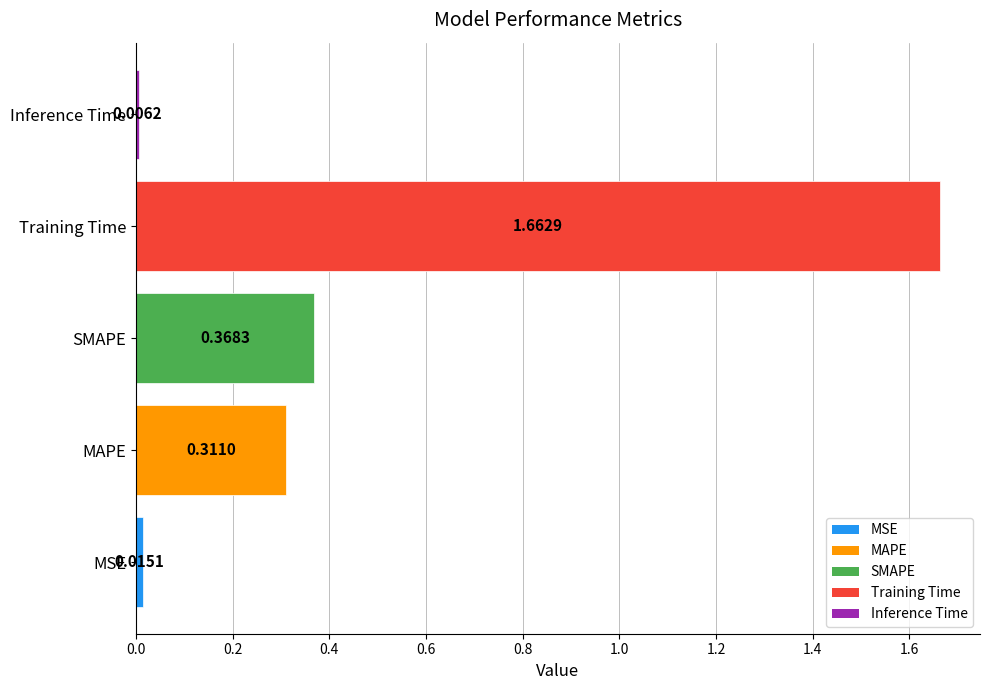

Does the chart contain stacked bars?

No